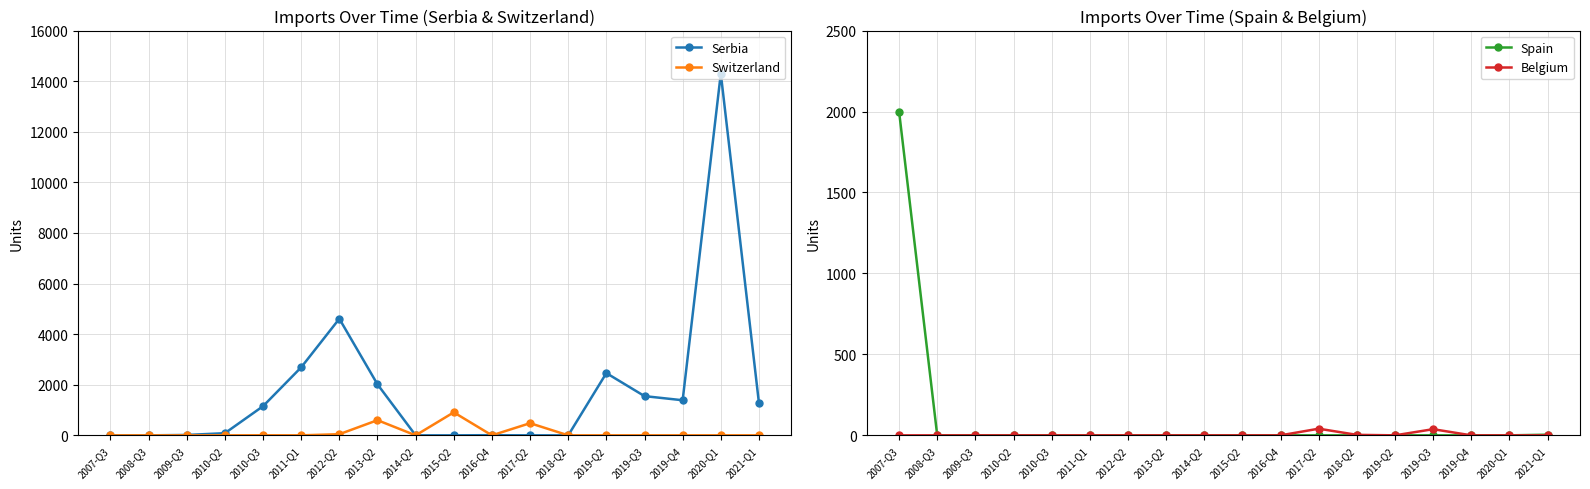

Reading left to right, transcribe all the data shown in this chart.

Serbia: 2007-Q3=0	2008-Q3=0	2009-Q3=15	2010-Q2=85	2010-Q3=1152	2011-Q1=2688	2012-Q2=4608	2013-Q2=2016	2014-Q2=0	2015-Q2=0	2016-Q4=6	2017-Q2=0	2018-Q2=0	2019-Q2=2460	2019-Q3=1550	2019-Q4=1387	2020-Q1=14300	2021-Q1=1276
Switzerland: 2007-Q3=0	2008-Q3=0	2009-Q3=0	2010-Q2=0	2010-Q3=2	2011-Q1=0	2012-Q2=45	2013-Q2=599	2014-Q2=0	2015-Q2=909	2016-Q4=0	2017-Q2=480	2018-Q2=0	2019-Q2=0	2019-Q3=0	2019-Q4=0	2020-Q1=0	2021-Q1=0
Spain: 2007-Q3=2000	2008-Q3=0	2009-Q3=0	2010-Q2=0	2010-Q3=0	2011-Q1=0	2012-Q2=0	2013-Q2=0	2014-Q2=0	2015-Q2=0	2016-Q4=0	2017-Q2=0	2018-Q2=0	2019-Q2=0	2019-Q3=0	2019-Q4=0	2020-Q1=0	2021-Q1=4
Belgium: 2007-Q3=0	2008-Q3=0	2009-Q3=0	2010-Q2=0	2010-Q3=0	2011-Q1=0	2012-Q2=0	2013-Q2=0	2014-Q2=0	2015-Q2=0	2016-Q4=0	2017-Q2=41	2018-Q2=3	2019-Q2=0	2019-Q3=38	2019-Q4=0	2020-Q1=0	2021-Q1=0